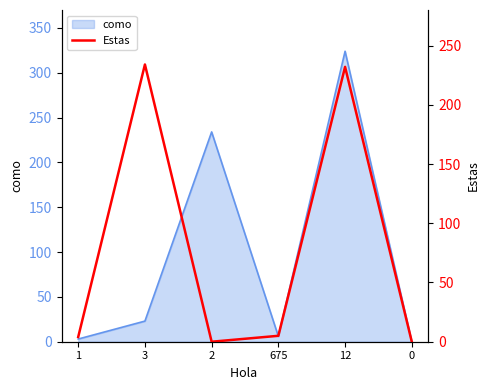

At which label does como reach its peak?

12